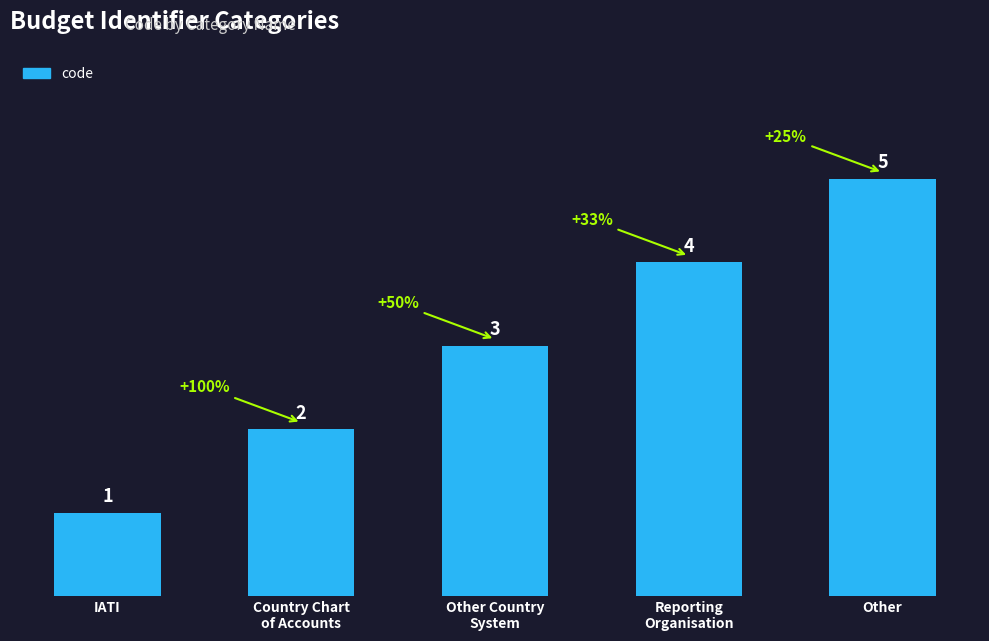

Does the chart contain any negative values?

No